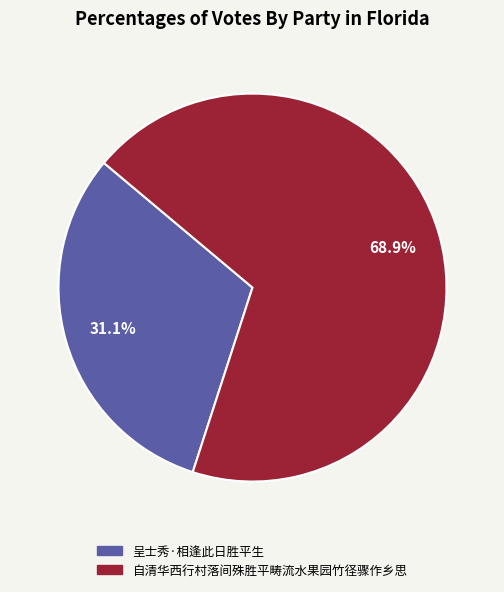

Does 呈士秀·相逢此日胜平生 account for over 50% of the chart?

No